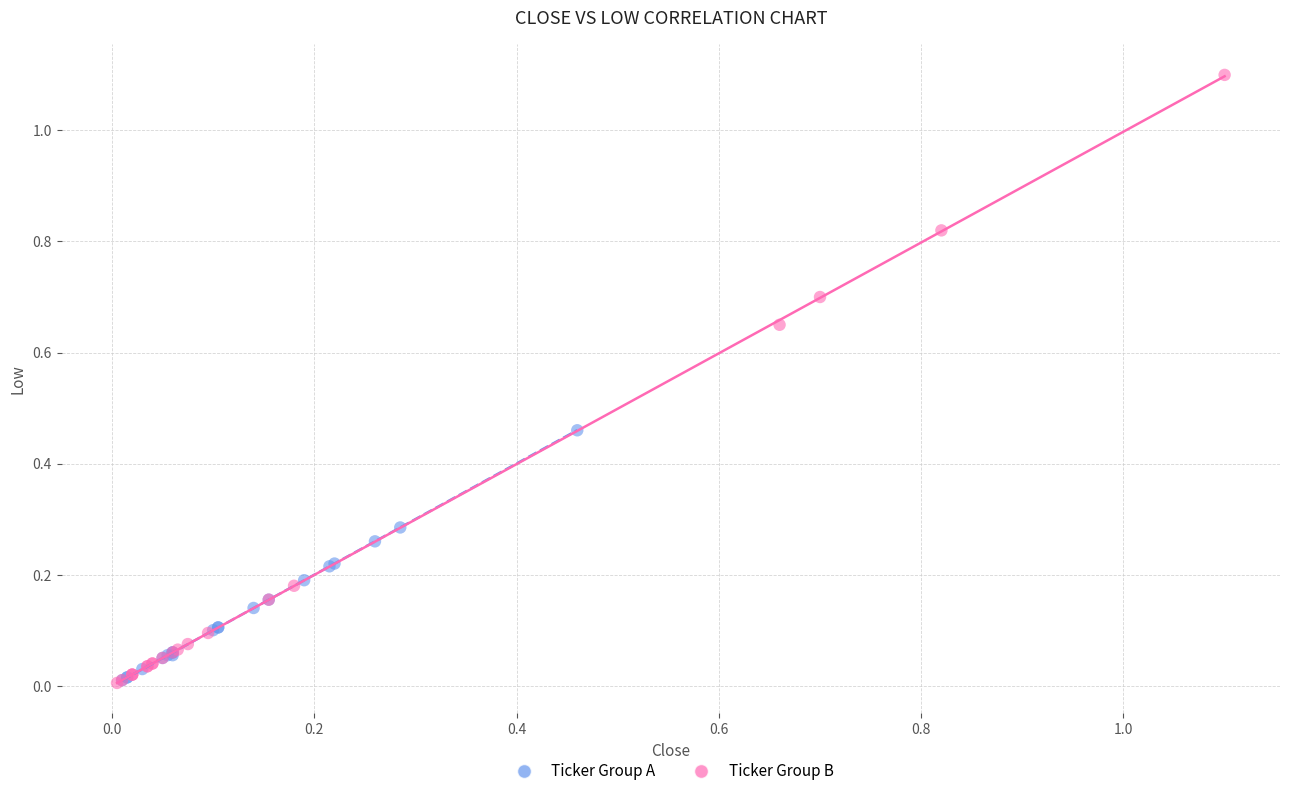

Which series reaches the maximum Y coordinate?

Ticker Group B